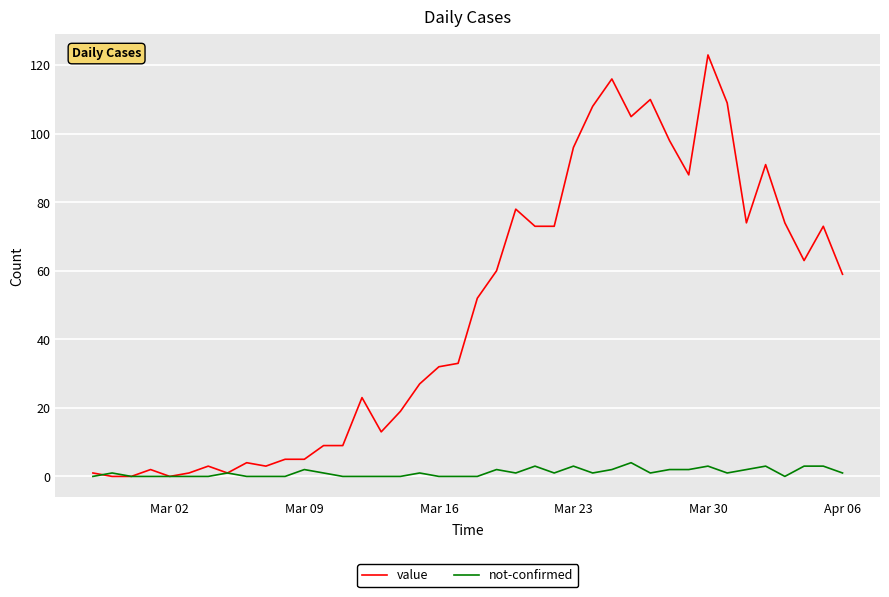

Rank the series by their average value, from highest to lowest.

value, not-confirmed